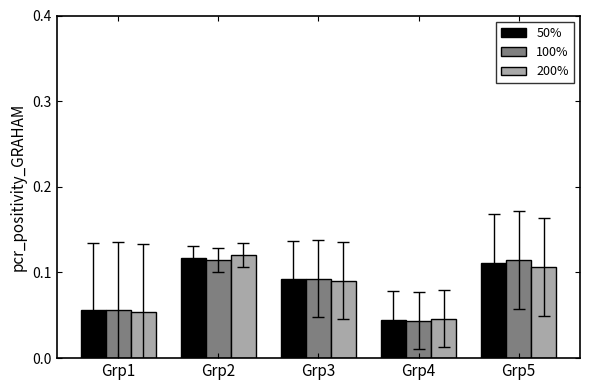

What is the sum of all 50% values?

0.4